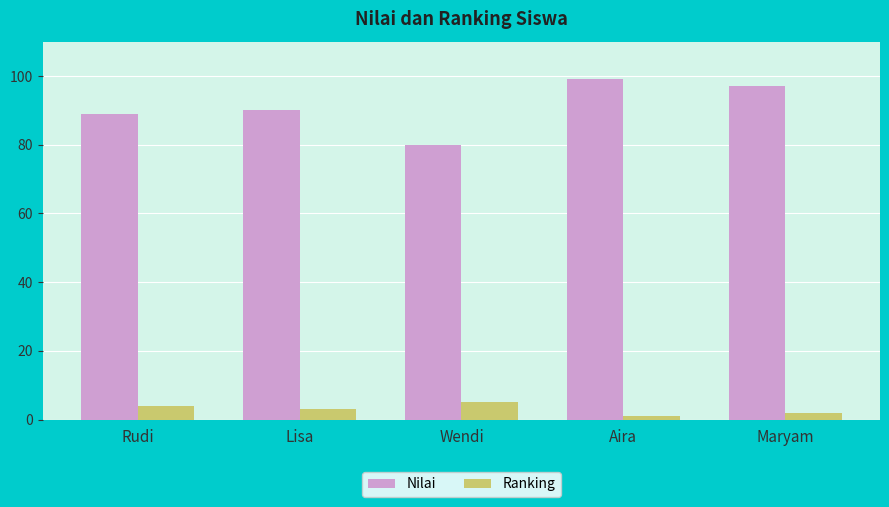

Which series has the largest range (max minus min)?

Nilai